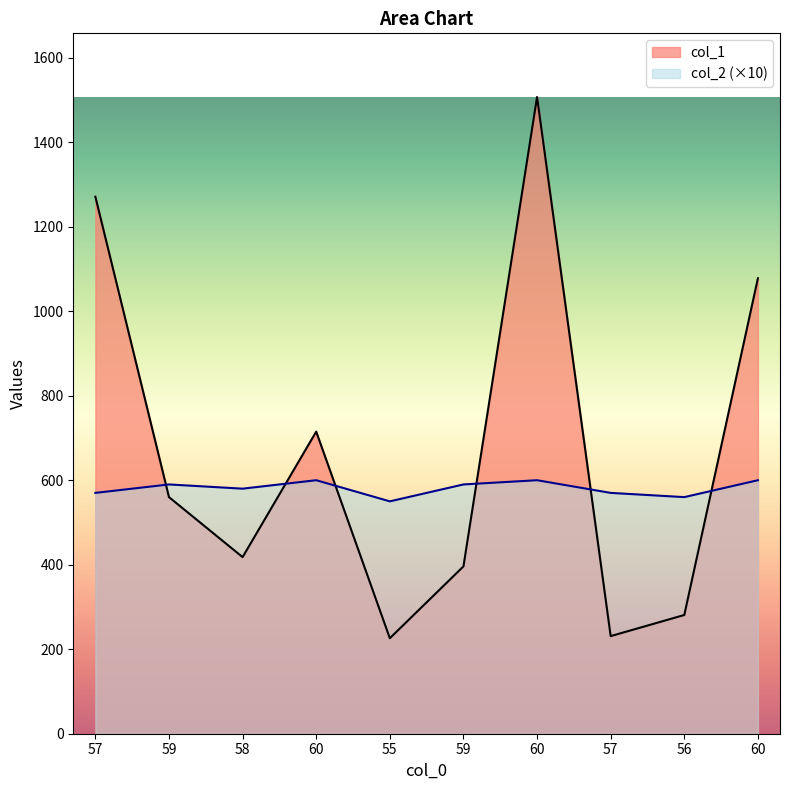

At which label does col_1 reach its peak?

60